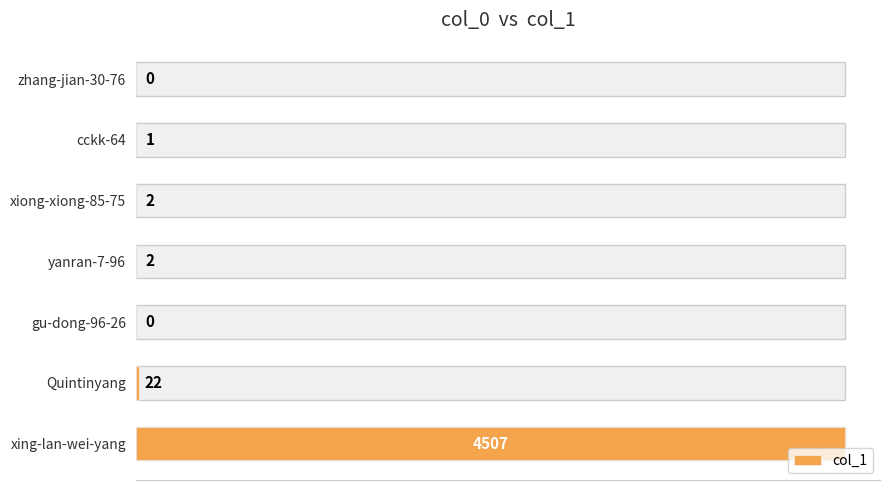

Reading left to right, what are all the values shown in this chart?

0	1	2	2	0	22	4507